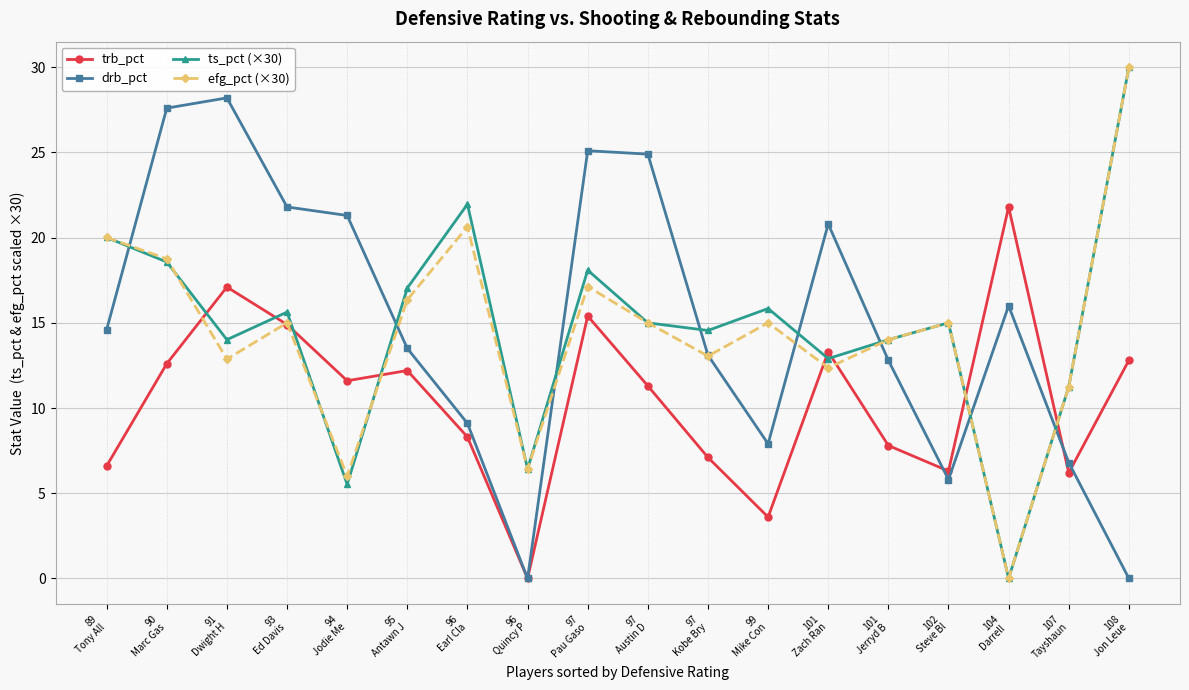

Rank the series at 95
Antawn J from lowest to highest value.

trb_pct, drb_pct, efg_pct (×30), ts_pct (×30)